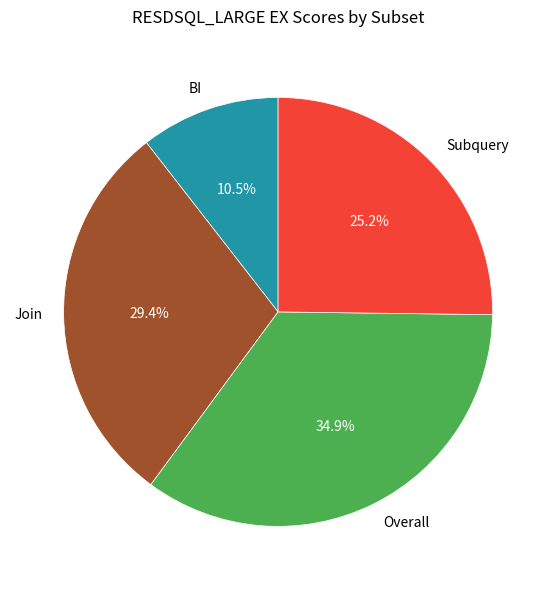

Which category has the biggest portion of the pie?

Overall